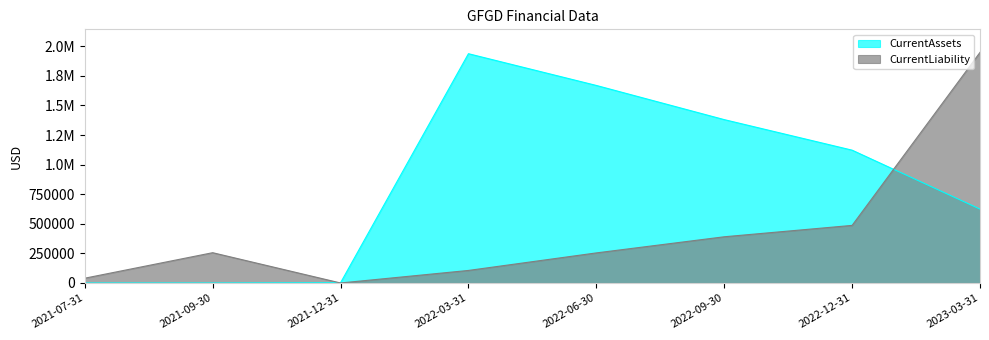

Reading left to right, transcribe all the data shown in this chart.

CurrentAssets: 0.0	0.0	2392.4	1936897.0	1668760.0	1380163.0	1122105.0	624248.0
CurrentLiability: 40500.0	255981.0	152.4	106086.0	254170.0	390430.0	486632.0	1947893.0